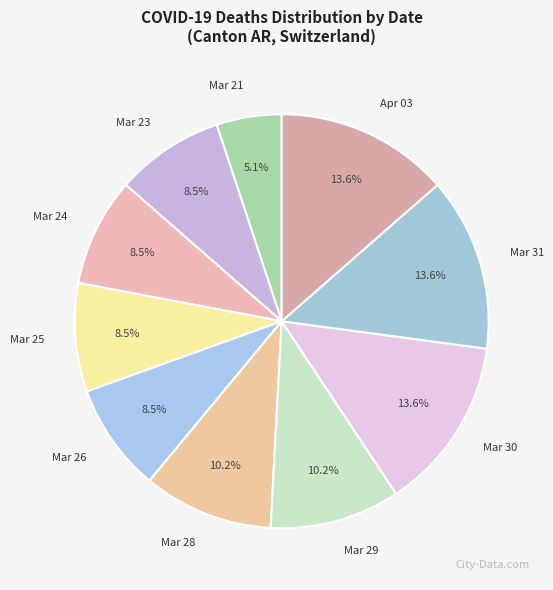

Which slice is the smallest?

Mar 21